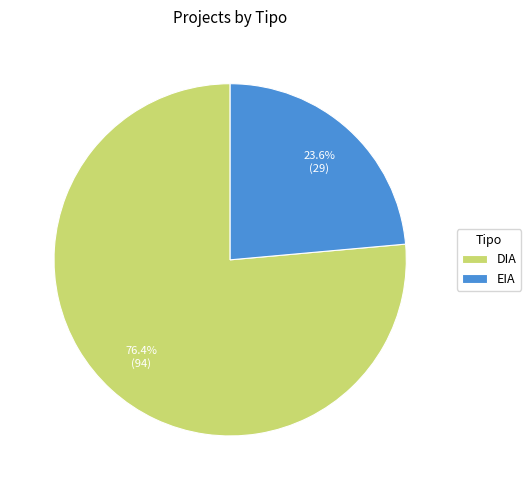

Which slice is the smallest?

EIA